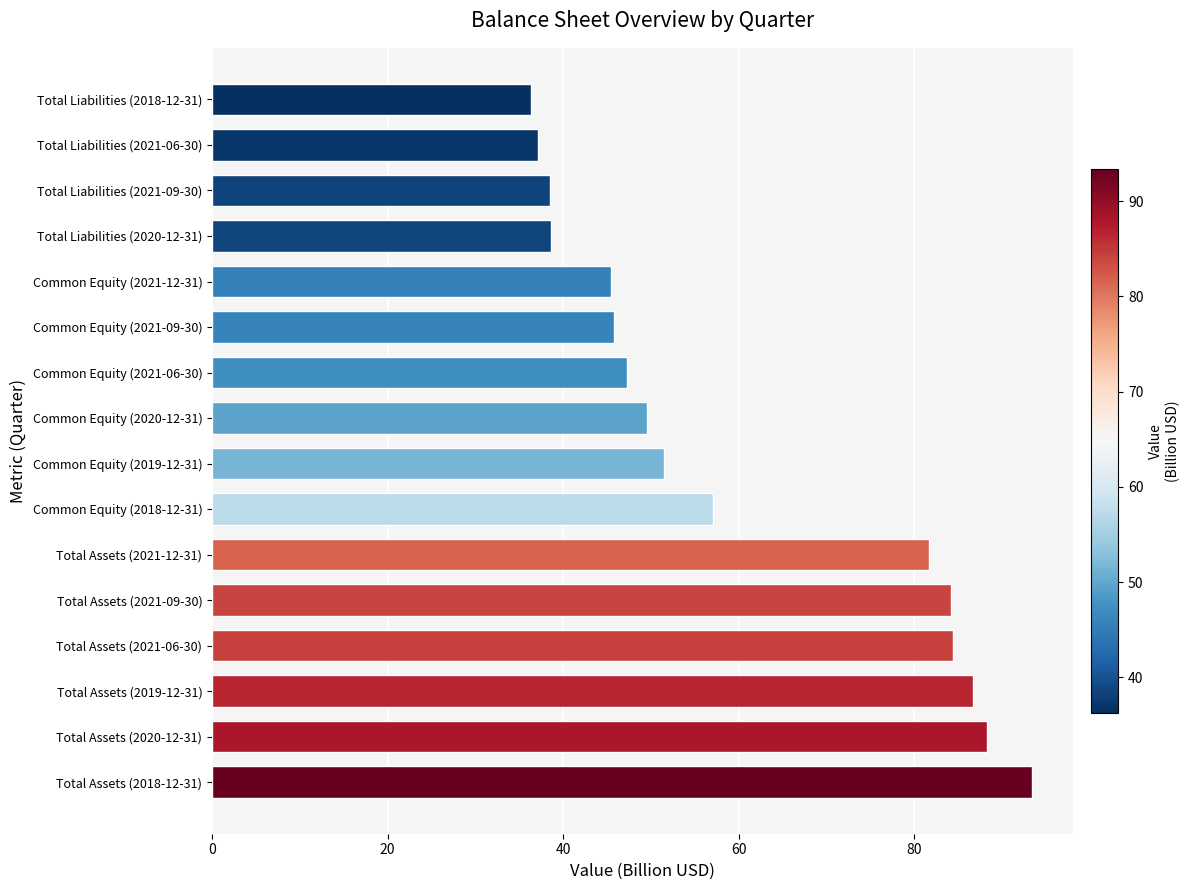

At which label is the value closest to 64?

Common Equity (2018-12-31)